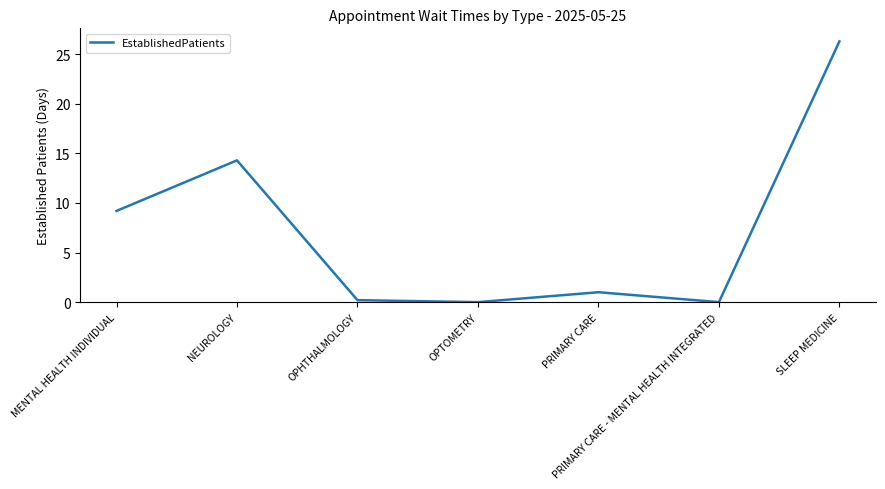

The value at OPHTHALMOLOGY is 0.2. True or false?

True